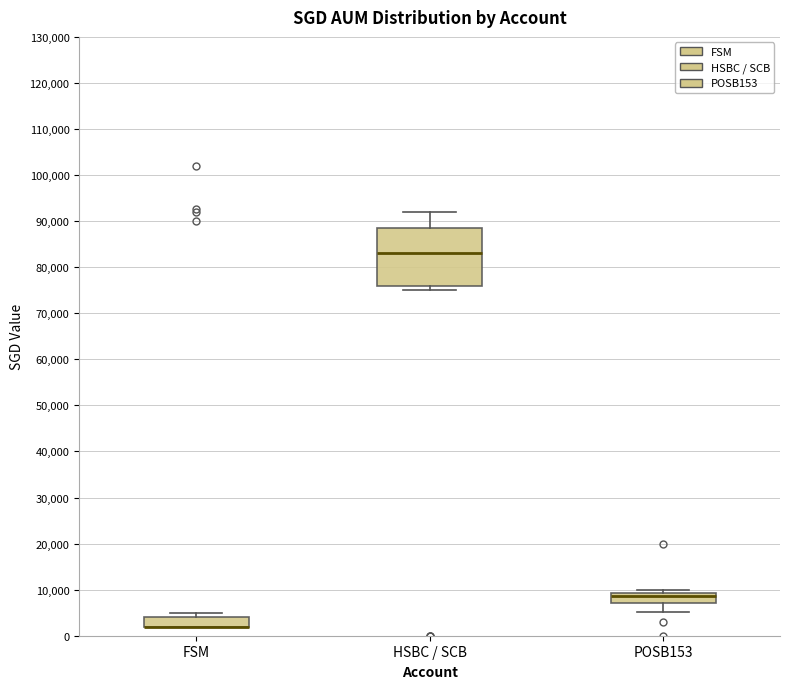

Which box is the tallest, from its lower edge to its upper edge?

HSBC / SCB